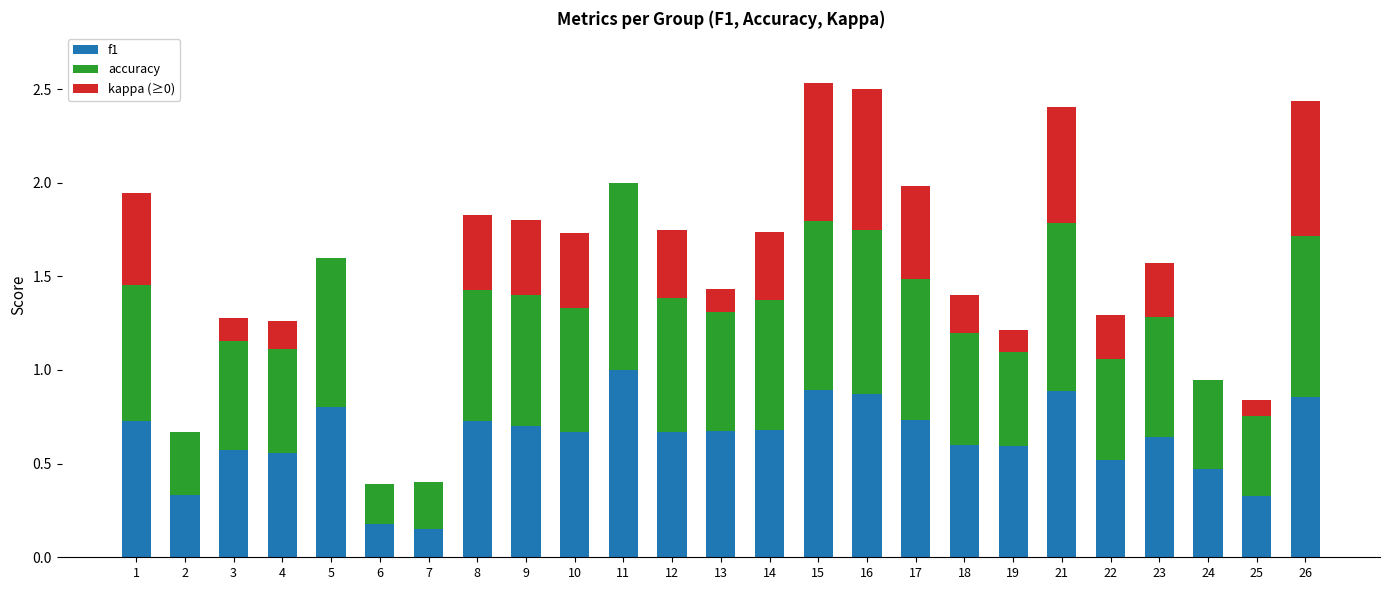

What is the maximum value for f1?

1.0